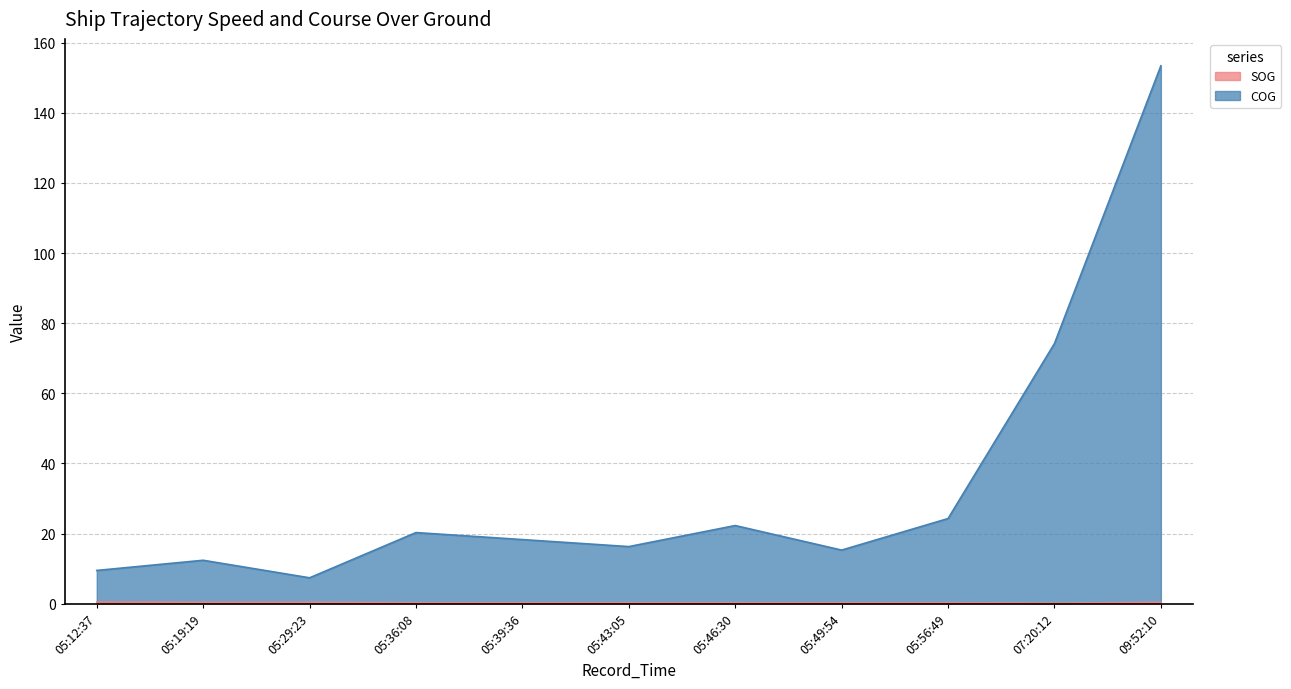

Reading right to left, what are all the values shown in this chart?

SOG: 0.4	0.2	0.3	0.3	0.3	0.3	0.3	0.3	0.4	0.4	0.5
COG: 153.4	74.2	24.3	15.3	22.3	16.3	18.3	20.3	7.4	12.4	9.5